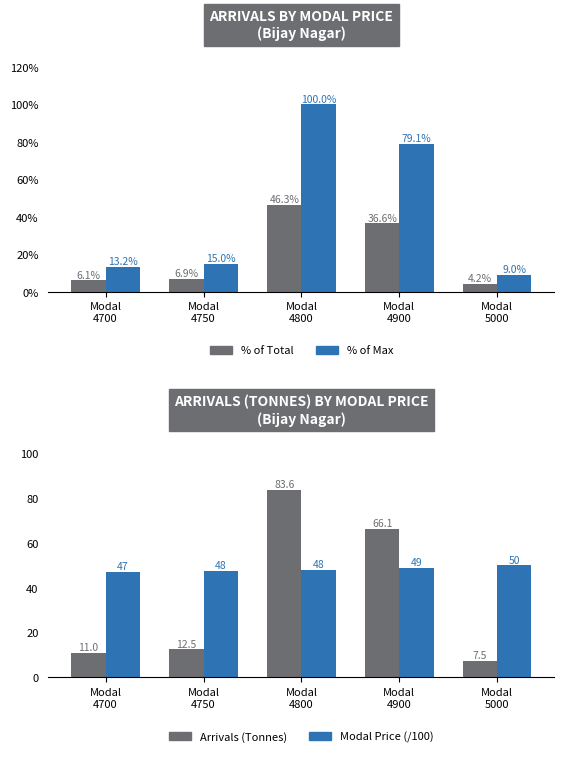

What is the approximate value of % of Max at Modal
4800?

100.0